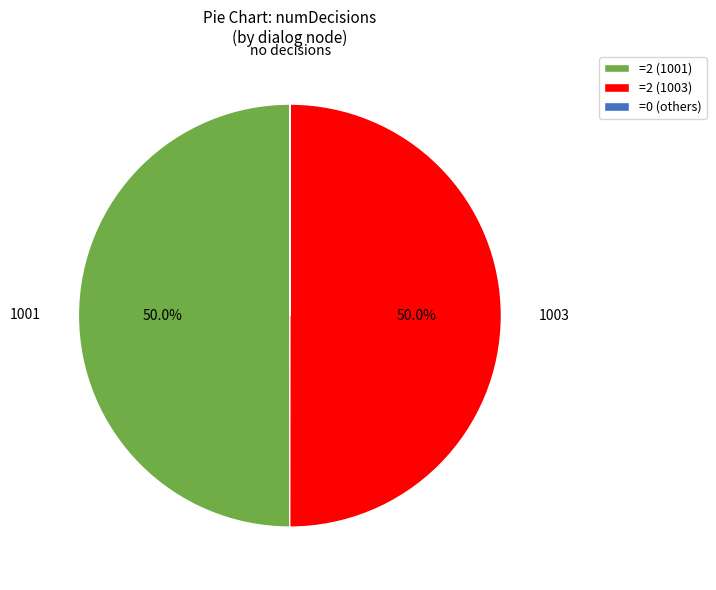

How much of the chart is everything except =2 (1003)?

50.0%